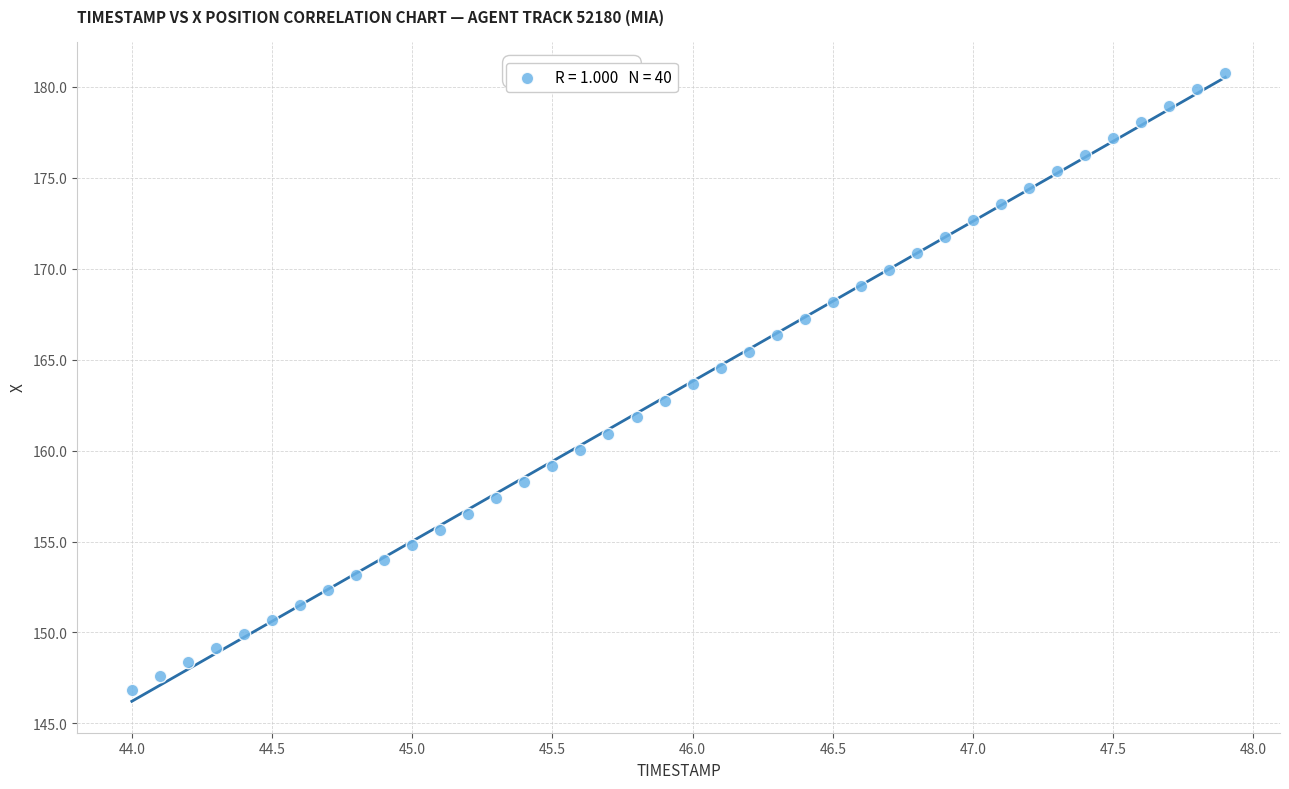

What is the range of X values (max minus min)?

3.9